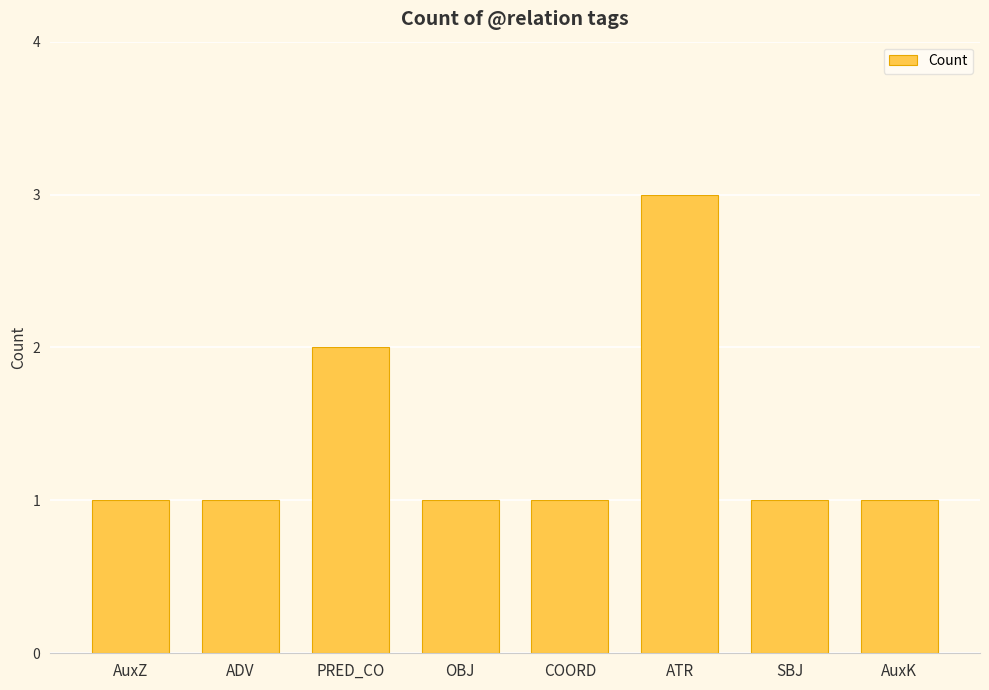

What is the difference between the second highest and minimum values?

1